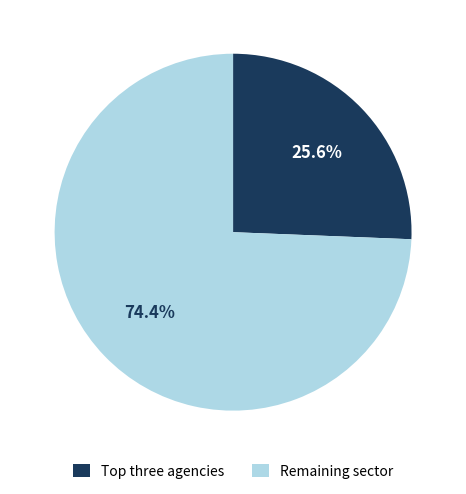

Rank the categories by value from highest to lowest.

Remaining sector, Top three agencies